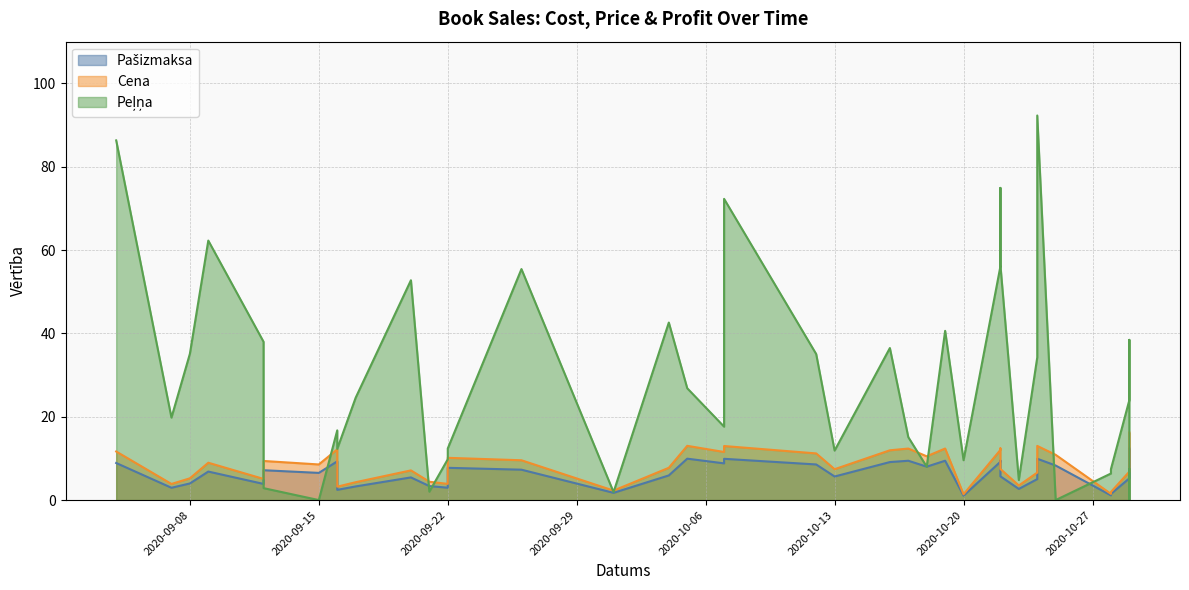

True or false: Peļņa has more than 1 points higher than both neighbors.

True